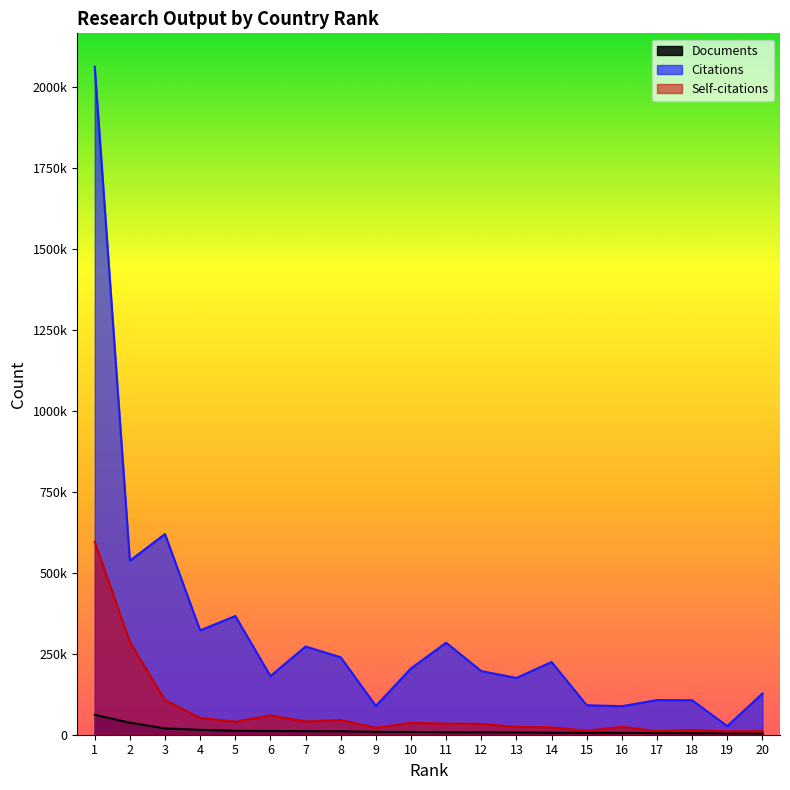

What value does the Documents series have at 3?

19365